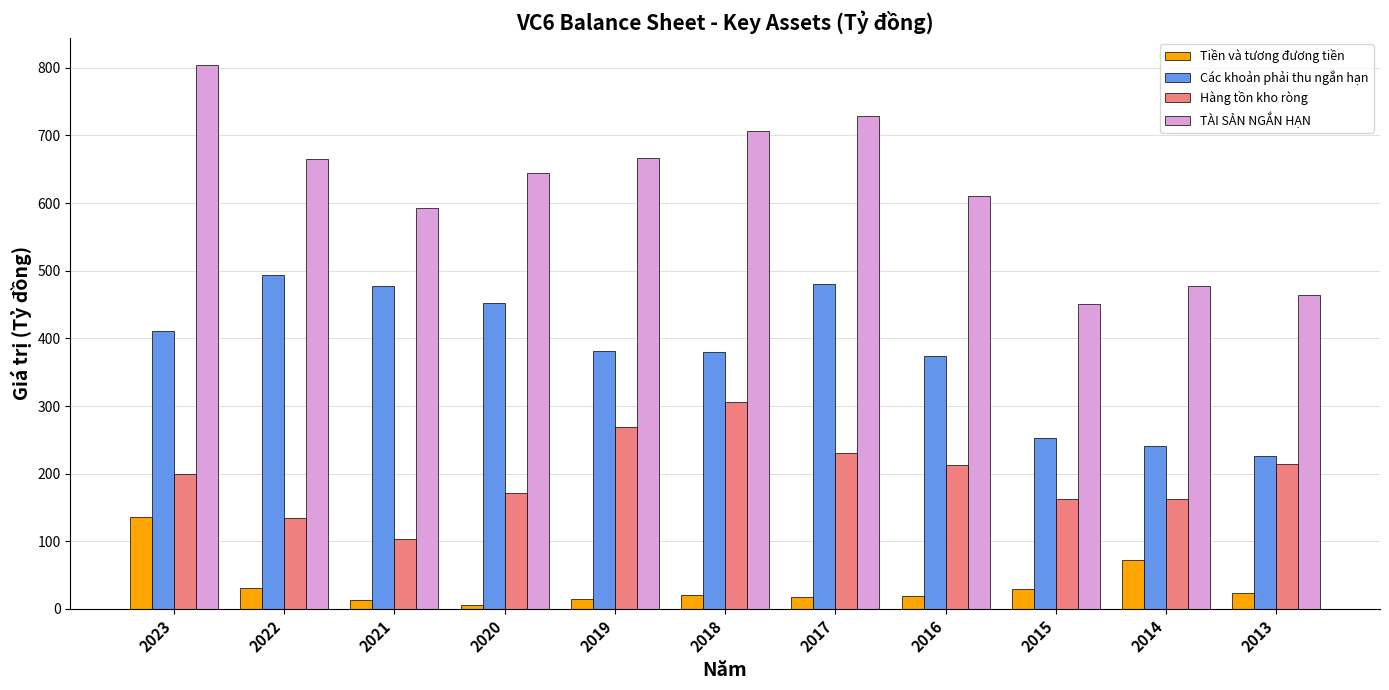

What is the smallest value displayed?

5.8